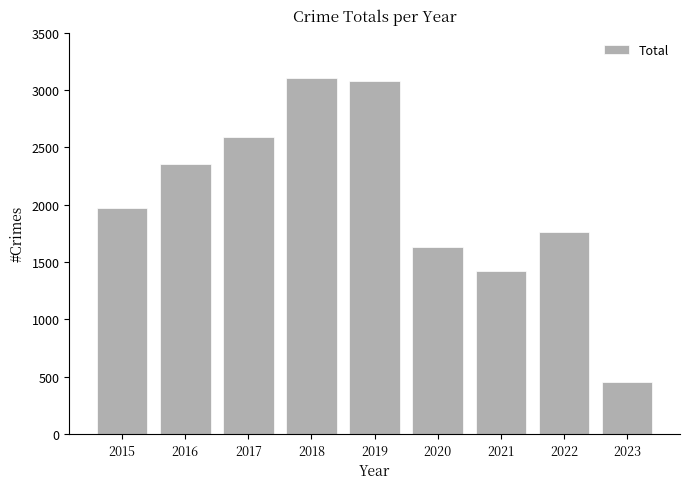

What is the value of the 8th bar from the left?

1760